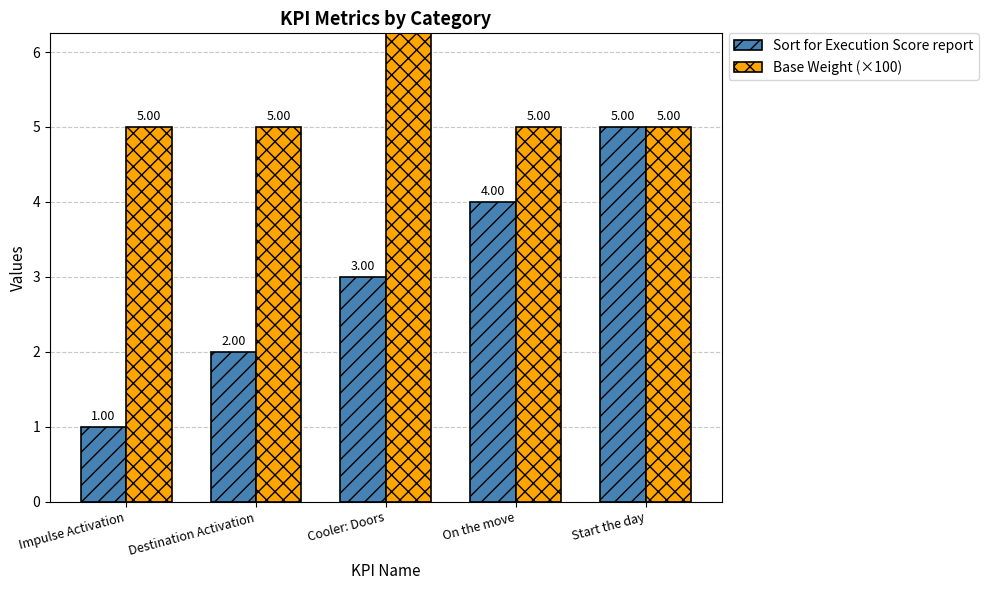

Which series changed the most between Impulse Activation and On the move?

Sort for Execution Score report